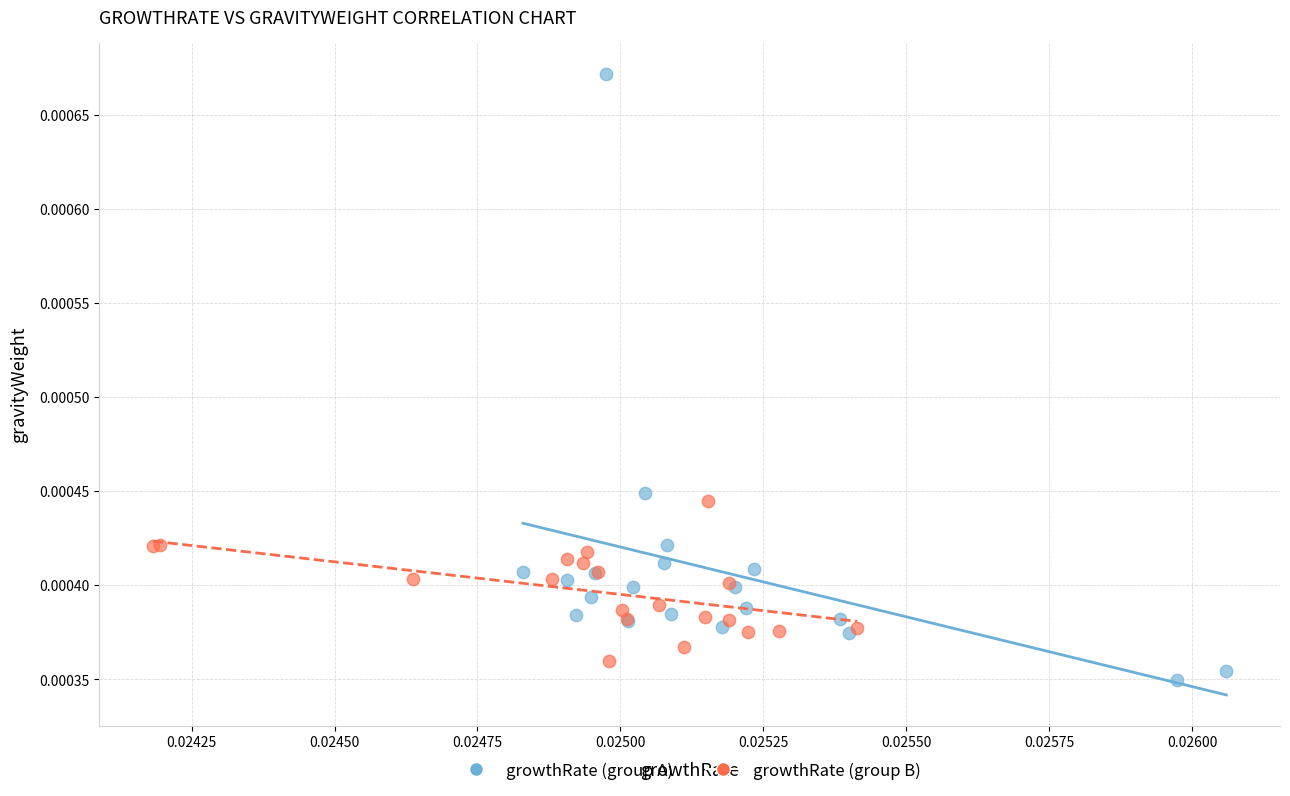

Which series has the largest Y range (max minus min)?

growthRate (group A)